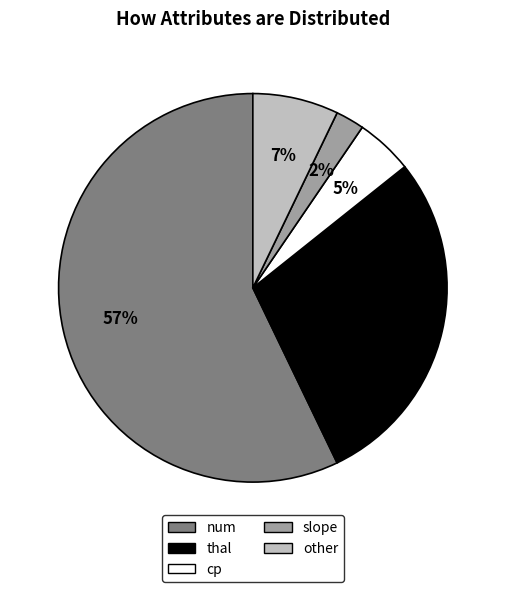

Is there a majority slice in this chart?

Yes